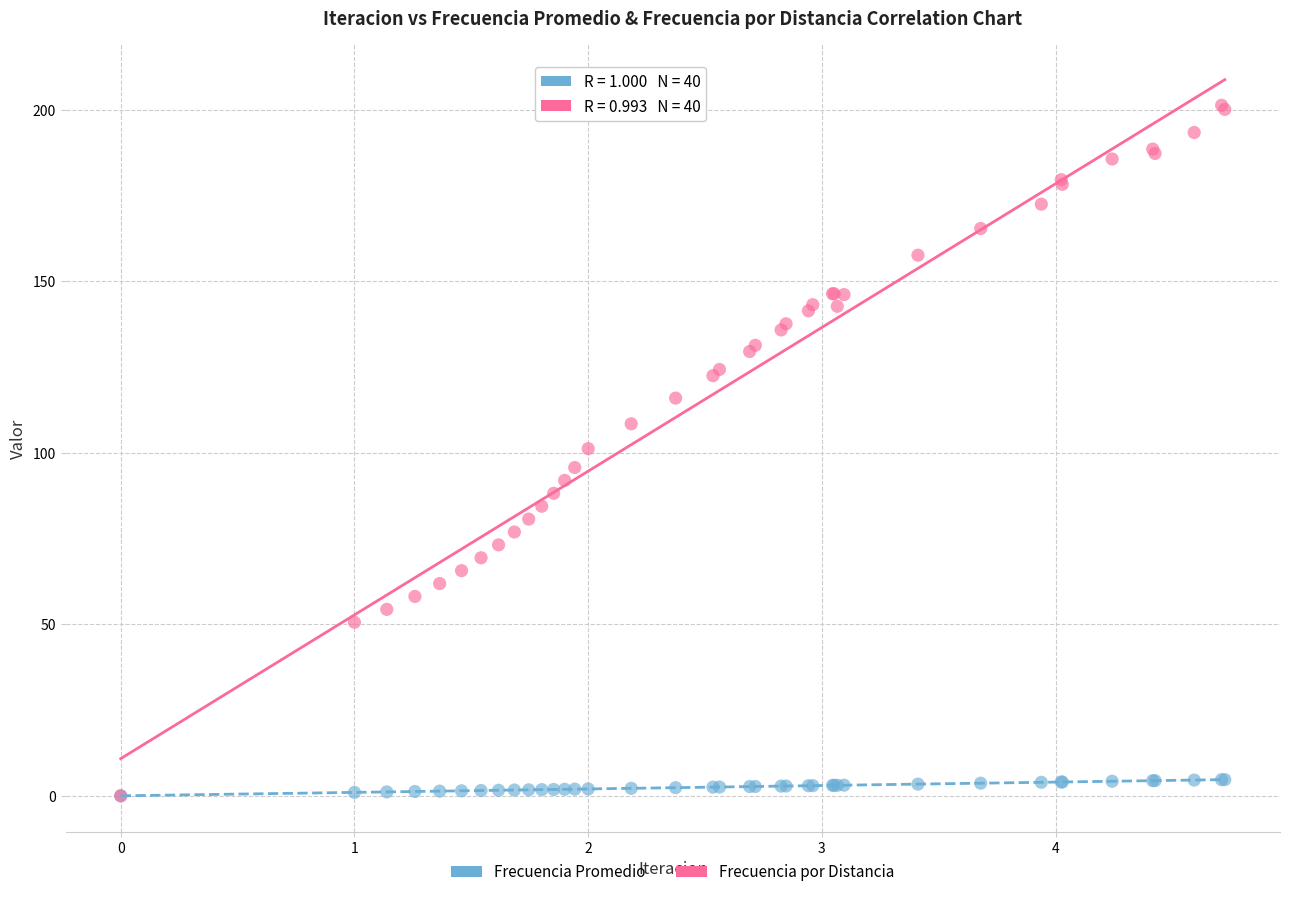

What are all the series names shown in the legend?

Frecuencia Promedio, Frecuencia por Distancia